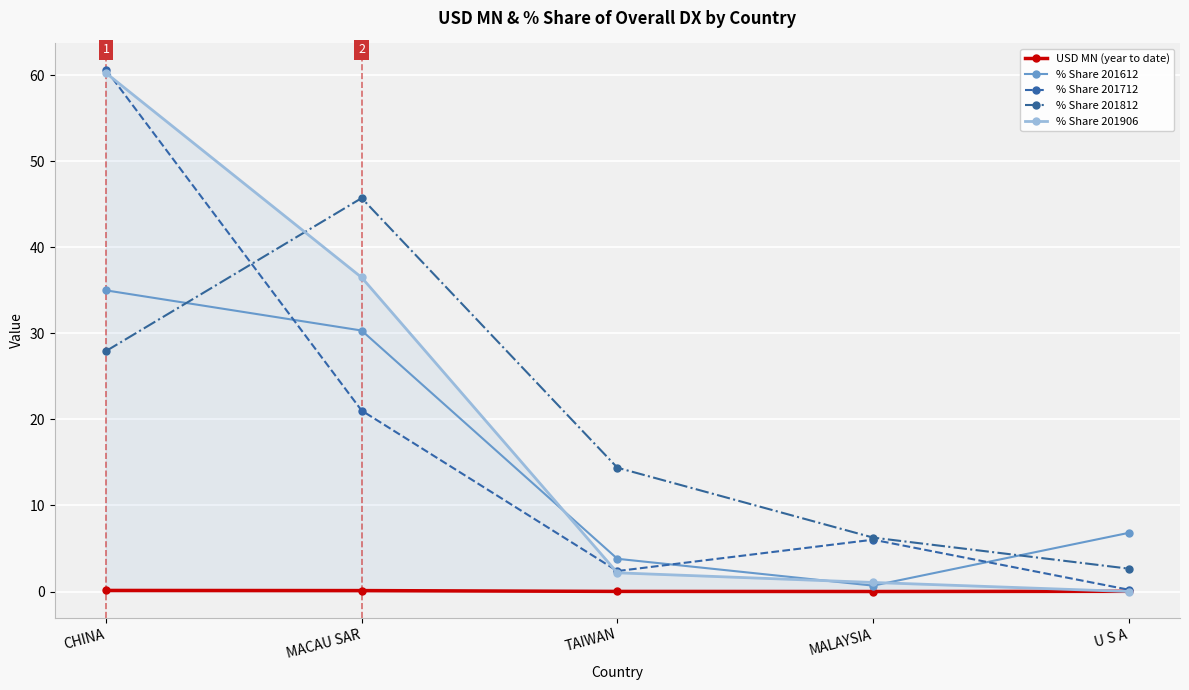

What is the difference between the second highest and minimum values in the % Share 201712 series?

20.8